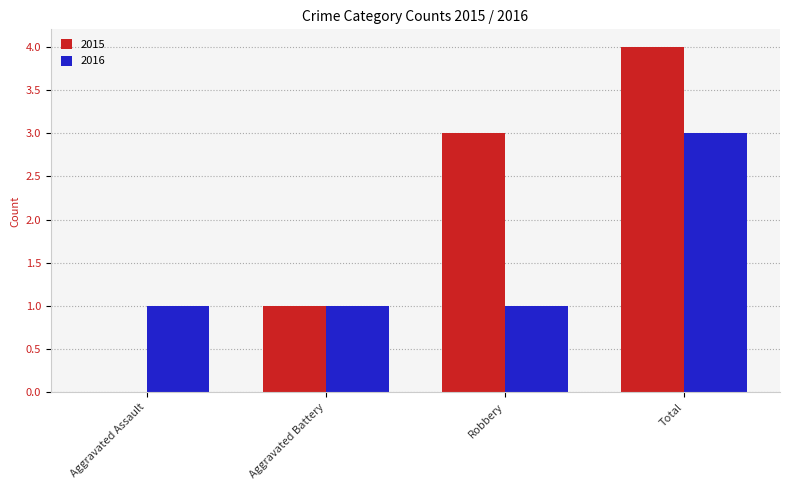

Count the number of categories in the chart.

4